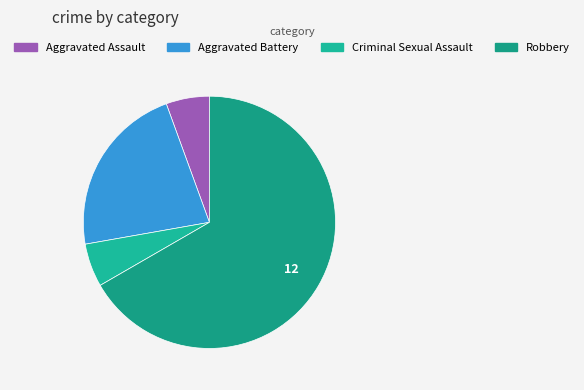

True or false: Robbery accounts for 78% of the total.

False